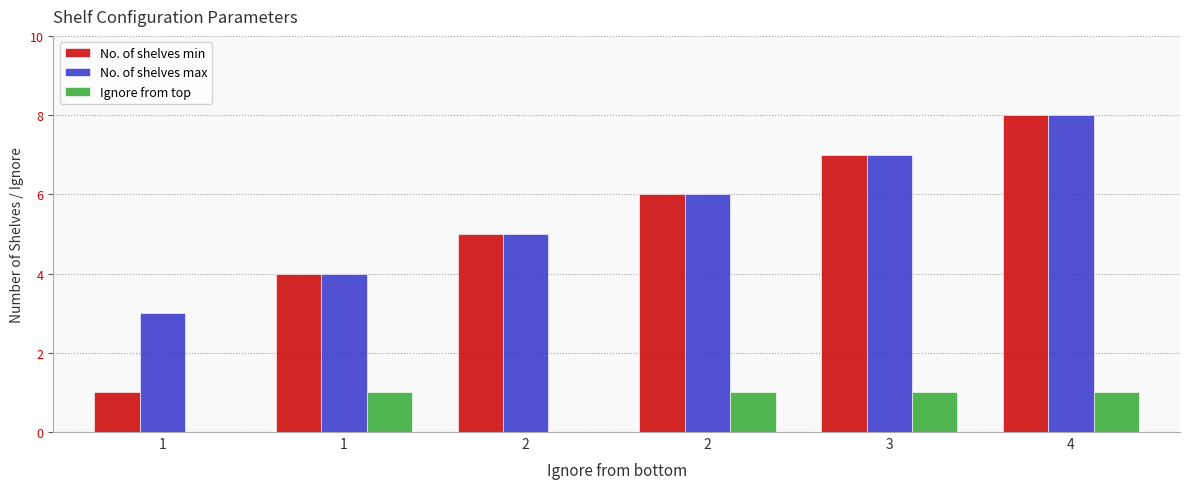

Are the bars horizontal?

No